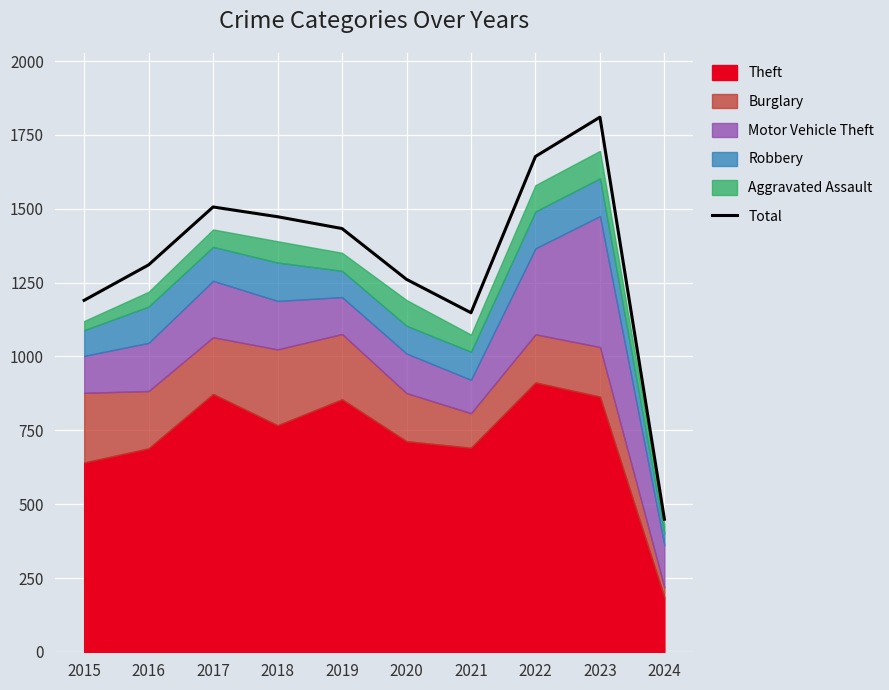

What is the ratio of the value at 2024 to the value at 2017?

0.3